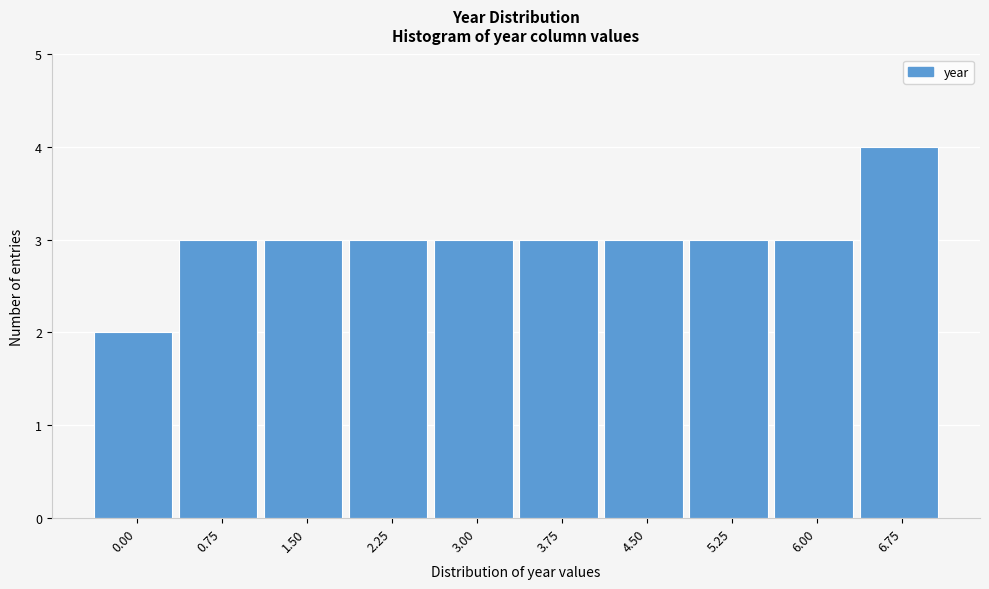

Reading left to right, extract all data points from this chart.

2	3	3	3	3	3	3	3	3	4